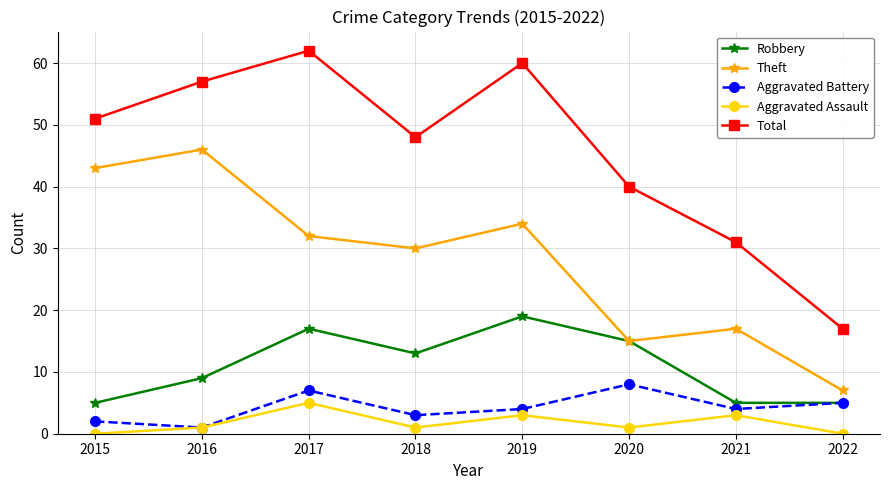

What is the difference between the Aggravated Battery values at 2020 and 2019?

4